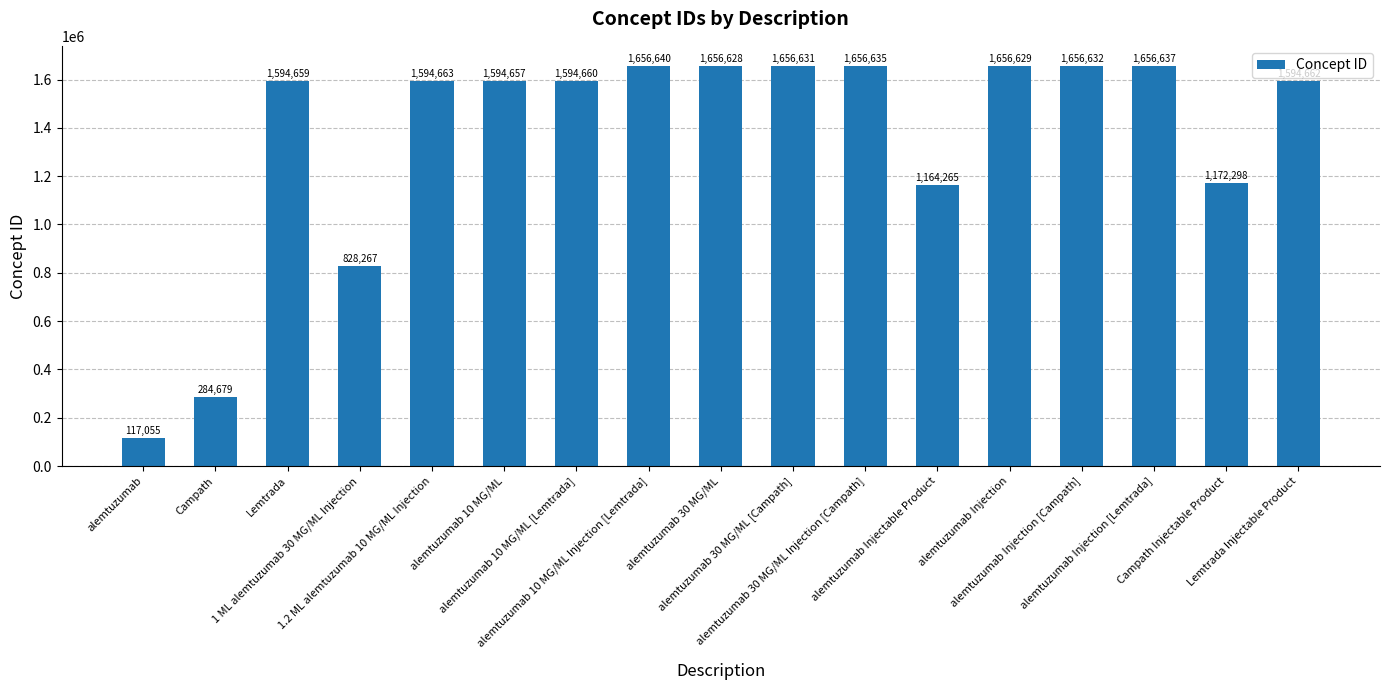

Between alemtuzumab 30 MG/ML [Campath] and 1.2 ML alemtuzumab 10 MG/ML Injection, which is larger?

alemtuzumab 30 MG/ML [Campath]